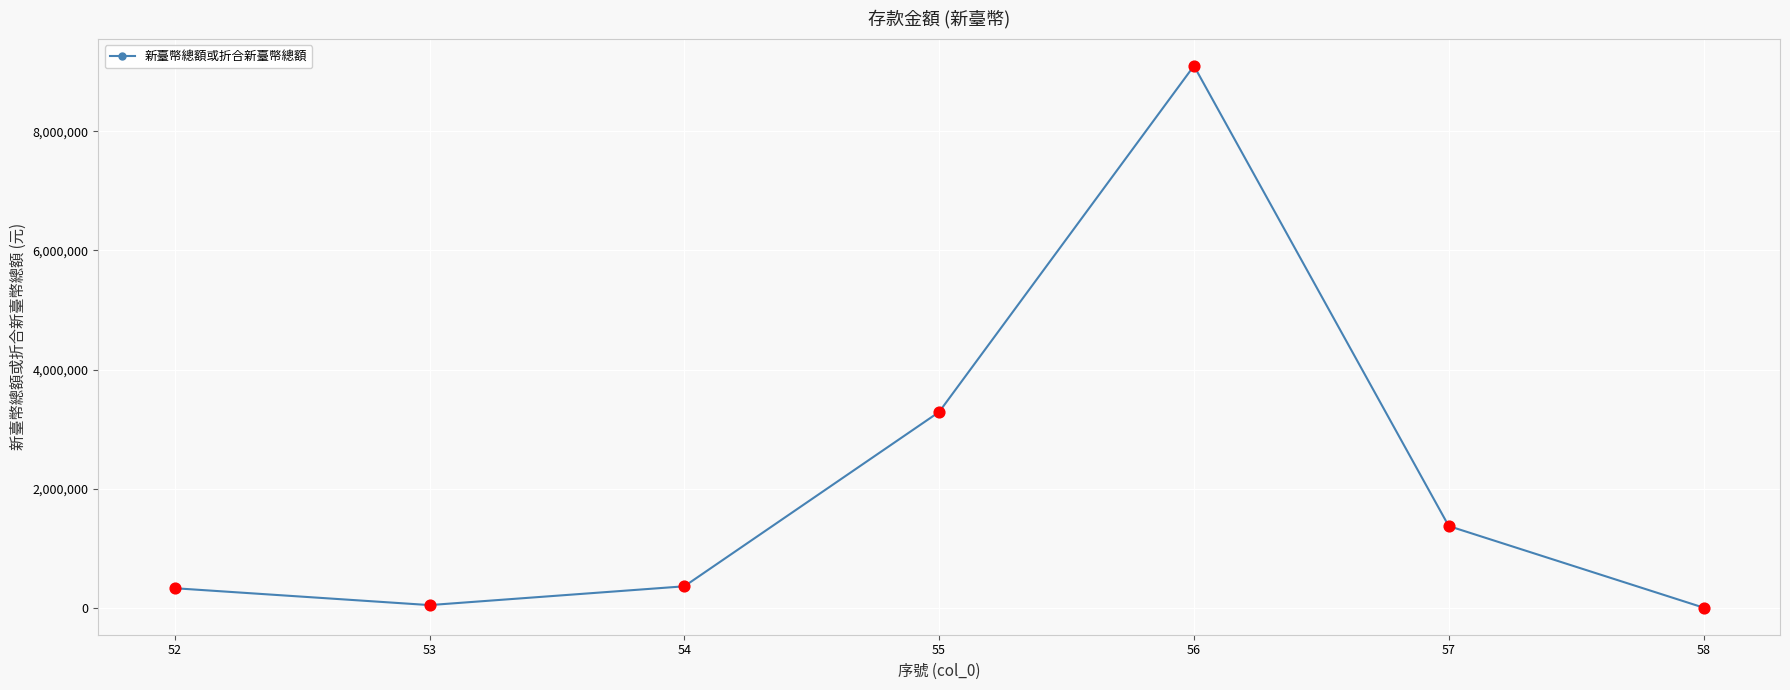

Between 53 and 57, which is larger?

57